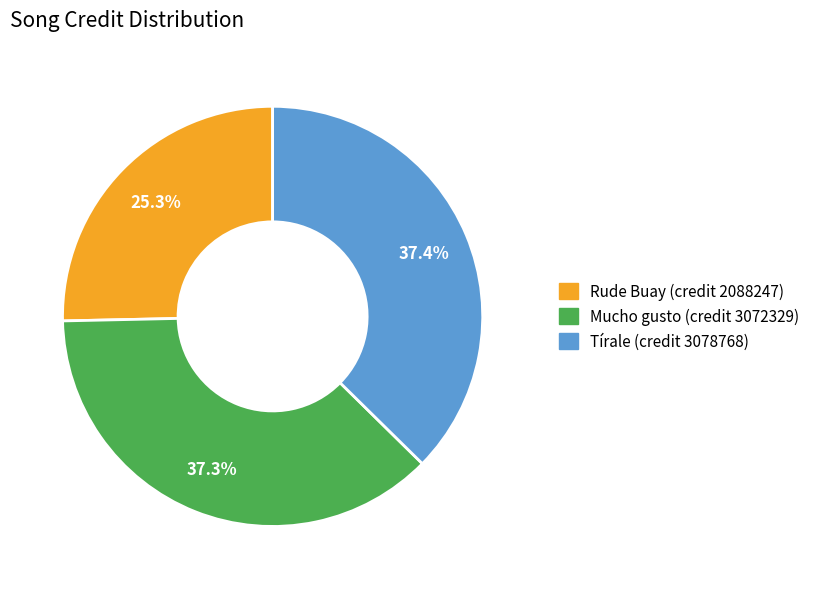

Does Rude Buay (credit 2088247) represent more than half of the total?

No